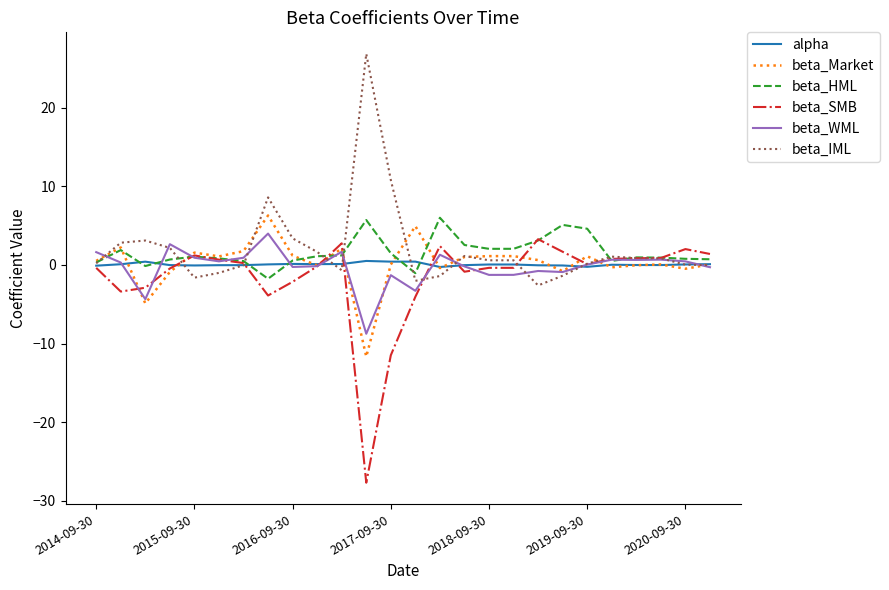

What is the greatest value displayed?

26.8